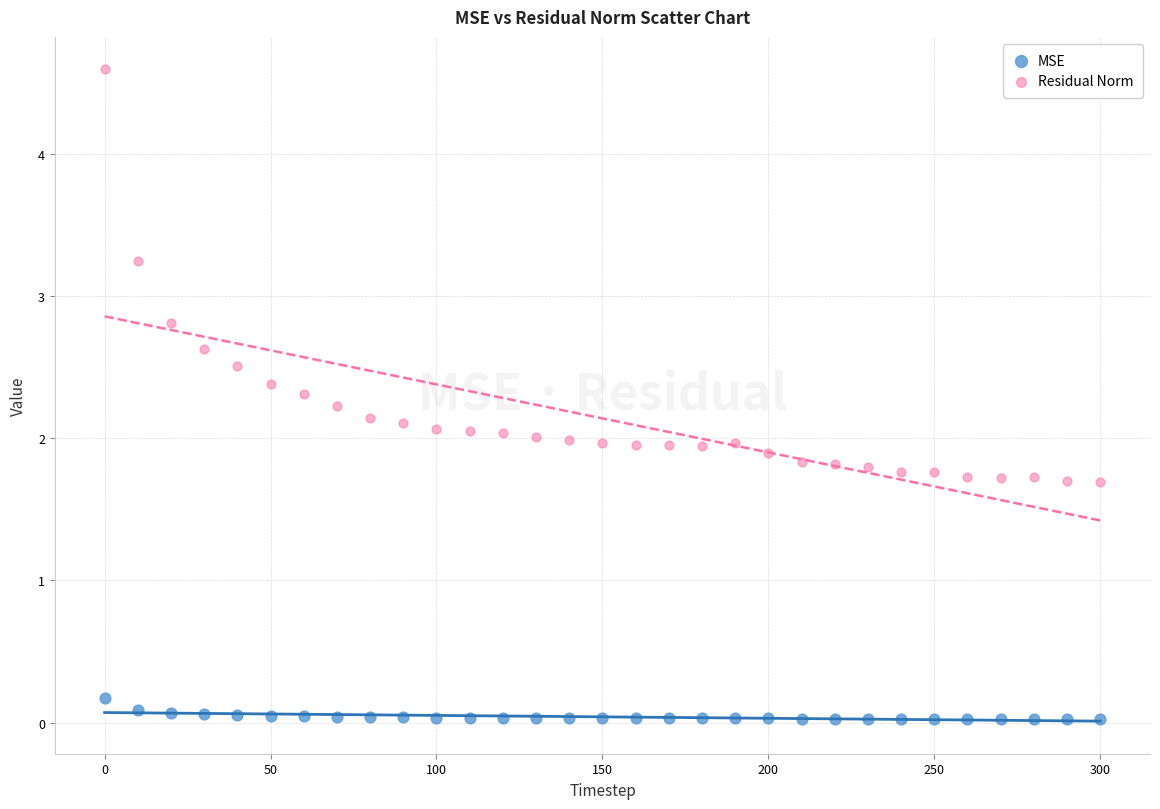

What is the X range (max minus min) for the scatter plot?

300.0